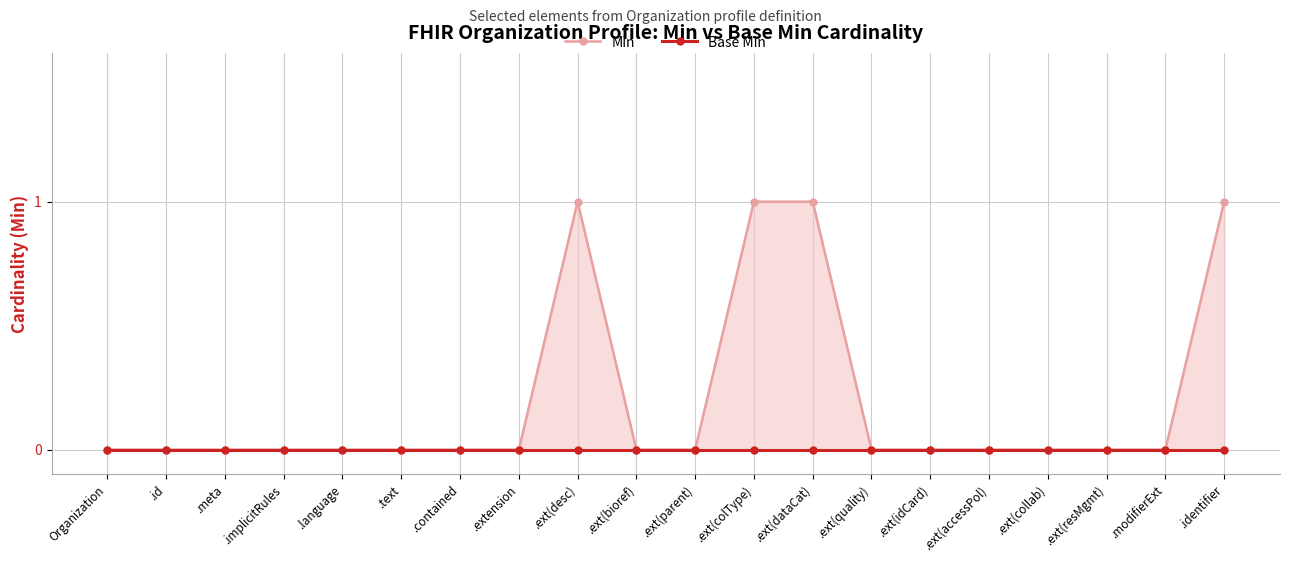

True or false: Min and Base Min intersect in this chart.

False